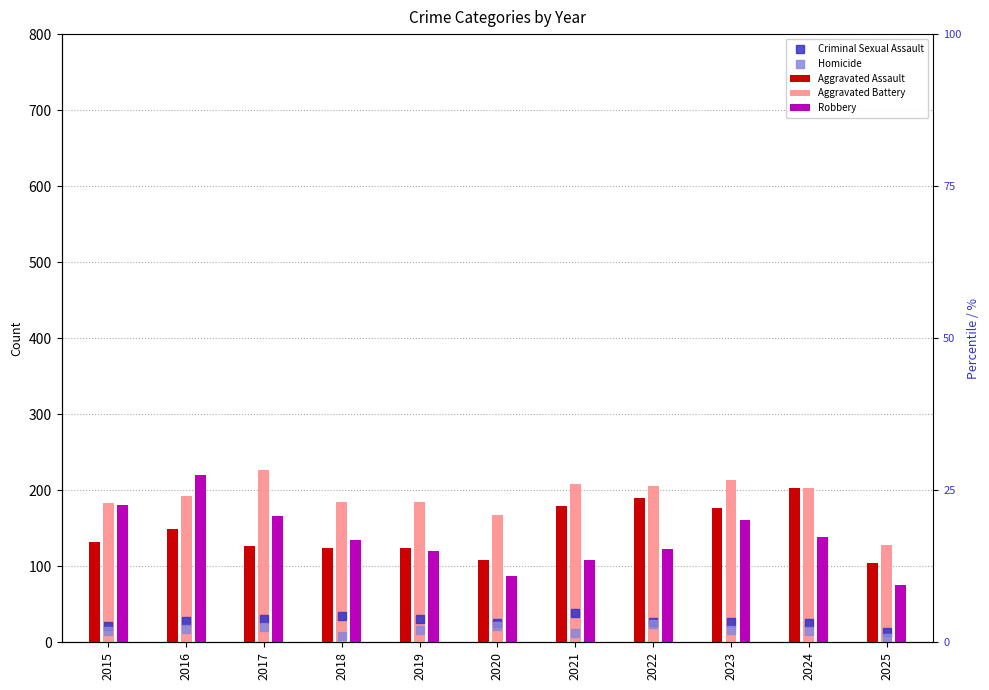

What are all the series names shown in the legend?

Aggravated Assault, Aggravated Battery, Robbery, Criminal Sexual Assault, Homicide